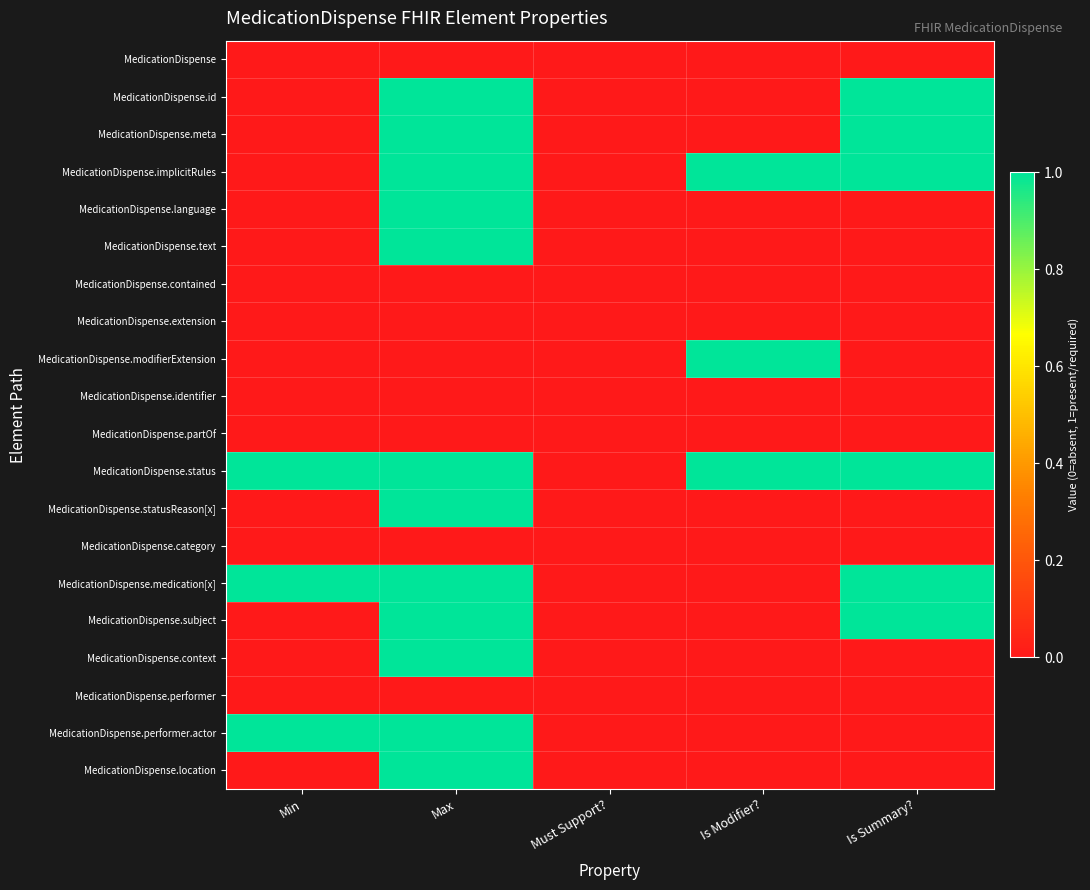

Reading right to left, list all the values displayed in this chart.

MedicationDispense: Is Summary?=0	Is Modifier?=0	Must Support?=0	Max=0	Min=0
MedicationDispense.id: Is Summary?=1	Is Modifier?=0	Must Support?=0	Max=1	Min=0
MedicationDispense.meta: Is Summary?=1	Is Modifier?=0	Must Support?=0	Max=1	Min=0
MedicationDispense.implicitRules: Is Summary?=1	Is Modifier?=1	Must Support?=0	Max=1	Min=0
MedicationDispense.language: Is Summary?=0	Is Modifier?=0	Must Support?=0	Max=1	Min=0
MedicationDispense.text: Is Summary?=0	Is Modifier?=0	Must Support?=0	Max=1	Min=0
MedicationDispense.contained: Is Summary?=0	Is Modifier?=0	Must Support?=0	Max=0	Min=0
MedicationDispense.extension: Is Summary?=0	Is Modifier?=0	Must Support?=0	Max=0	Min=0
MedicationDispense.modifierExtension: Is Summary?=0	Is Modifier?=1	Must Support?=0	Max=0	Min=0
MedicationDispense.identifier: Is Summary?=0	Is Modifier?=0	Must Support?=0	Max=0	Min=0
MedicationDispense.partOf: Is Summary?=0	Is Modifier?=0	Must Support?=0	Max=0	Min=0
MedicationDispense.status: Is Summary?=1	Is Modifier?=1	Must Support?=0	Max=1	Min=1
MedicationDispense.statusReason[x]: Is Summary?=0	Is Modifier?=0	Must Support?=0	Max=1	Min=0
MedicationDispense.category: Is Summary?=0	Is Modifier?=0	Must Support?=0	Max=0	Min=0
MedicationDispense.medication[x]: Is Summary?=1	Is Modifier?=0	Must Support?=0	Max=1	Min=1
MedicationDispense.subject: Is Summary?=1	Is Modifier?=0	Must Support?=0	Max=1	Min=0
MedicationDispense.context: Is Summary?=0	Is Modifier?=0	Must Support?=0	Max=1	Min=0
MedicationDispense.performer: Is Summary?=0	Is Modifier?=0	Must Support?=0	Max=0	Min=0
MedicationDispense.performer.actor: Is Summary?=0	Is Modifier?=0	Must Support?=0	Max=1	Min=1
MedicationDispense.location: Is Summary?=0	Is Modifier?=0	Must Support?=0	Max=1	Min=0